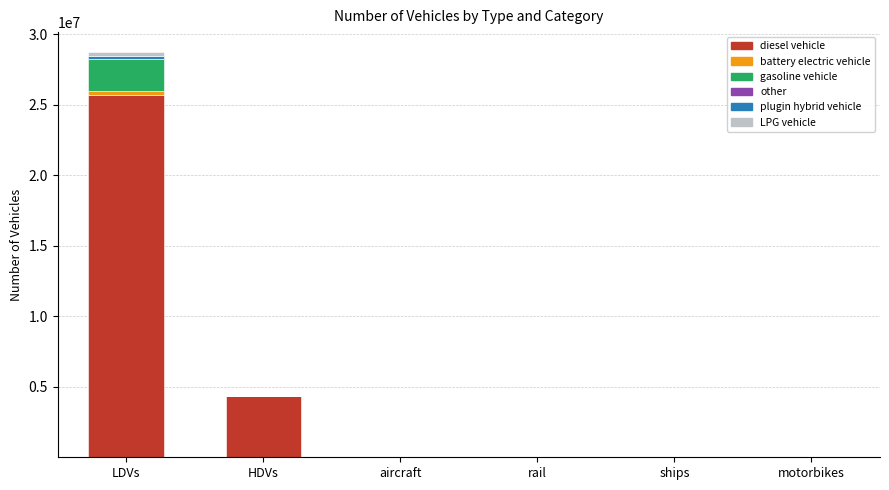

Which category has the highest value in the diesel vehicle series?

LDVs